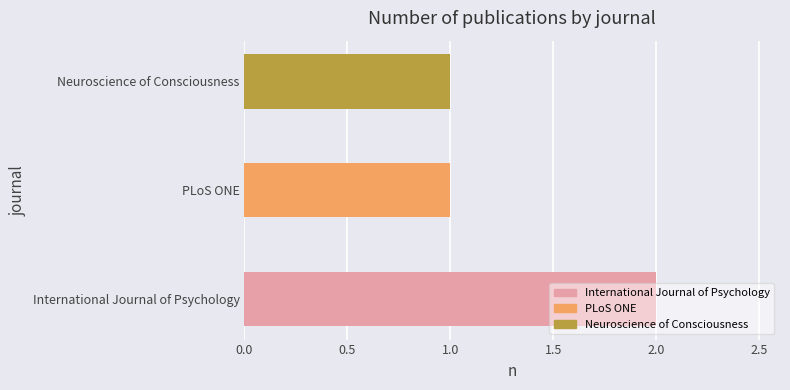

What is the smallest value displayed?

1